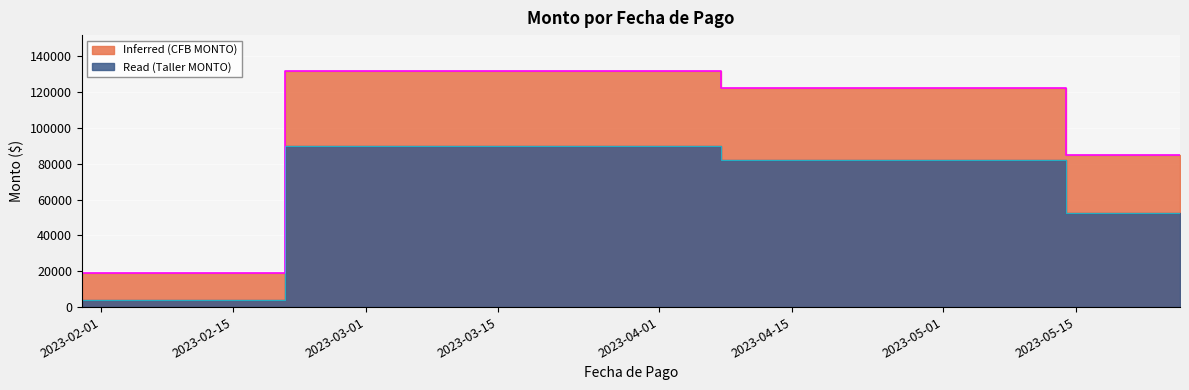

True or false: Inferred (CFB MONTO) and Read (Taller MONTO) cross at least once.

False